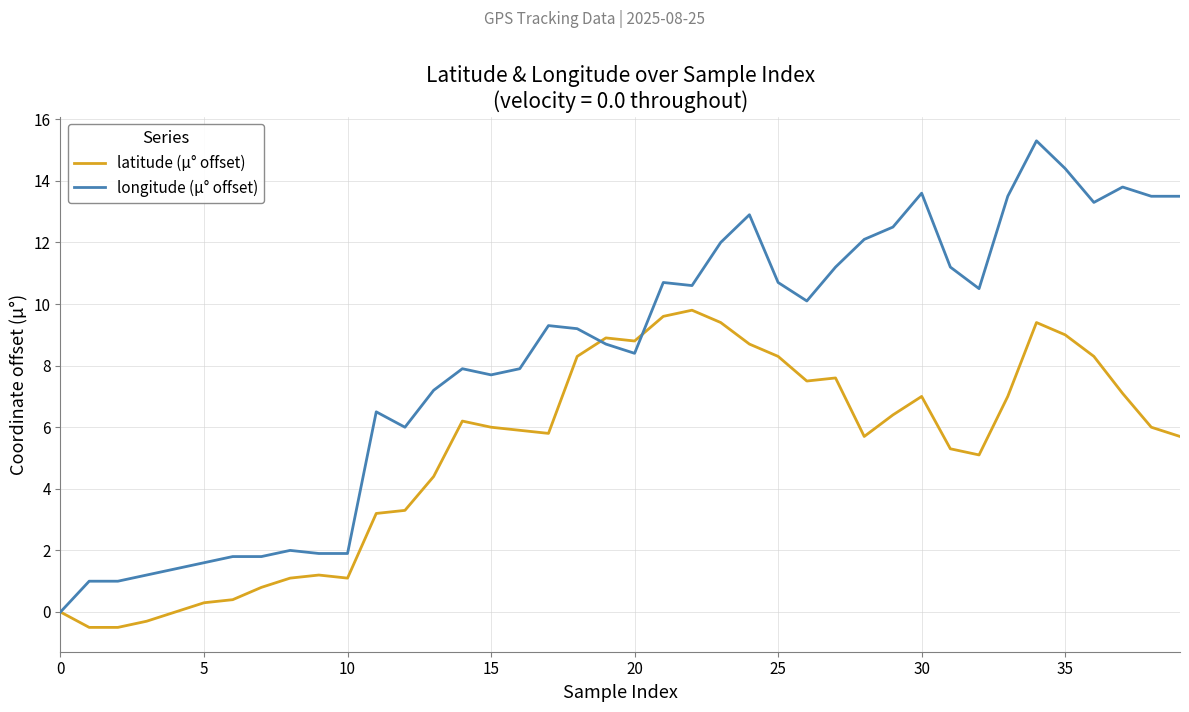

What is the average value of the latitude (µ° offset) series?

5.2